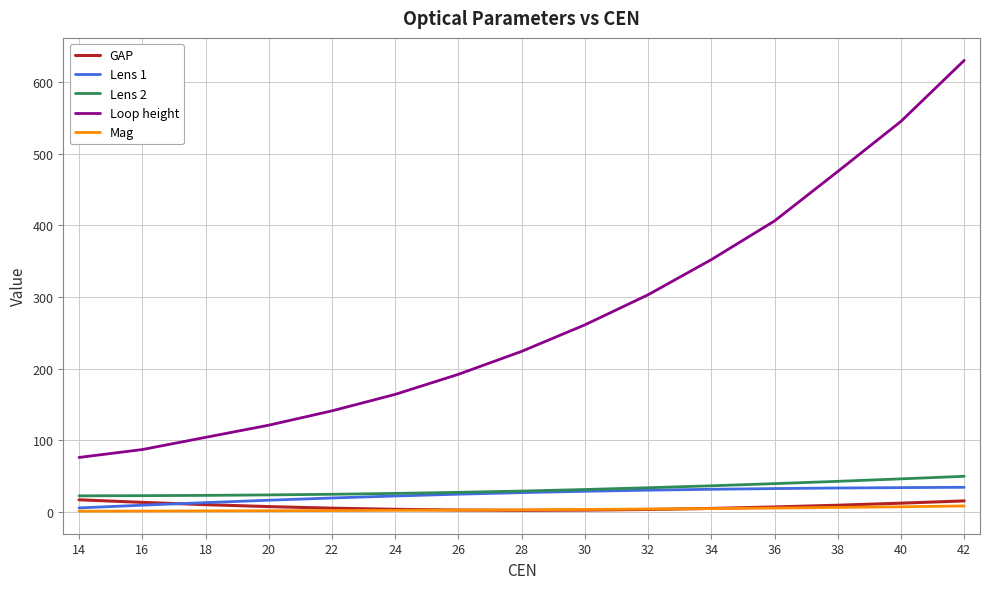

What is the highest value of the Lens 1 series?

34.3